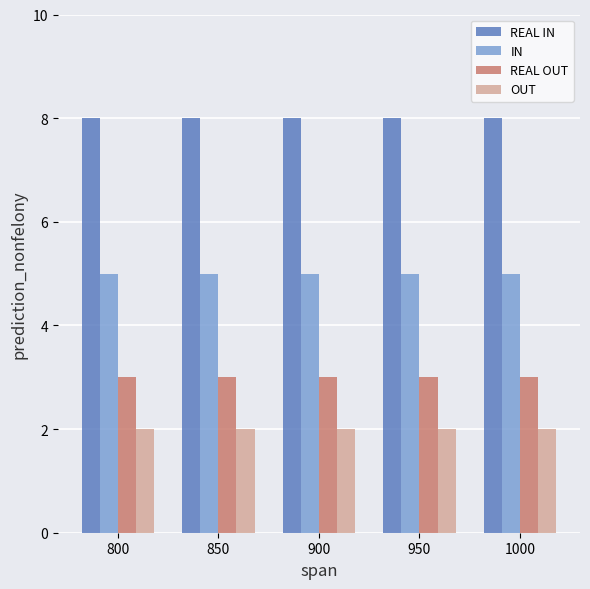

The value of REAL IN at 800 is 13. True or false?

False